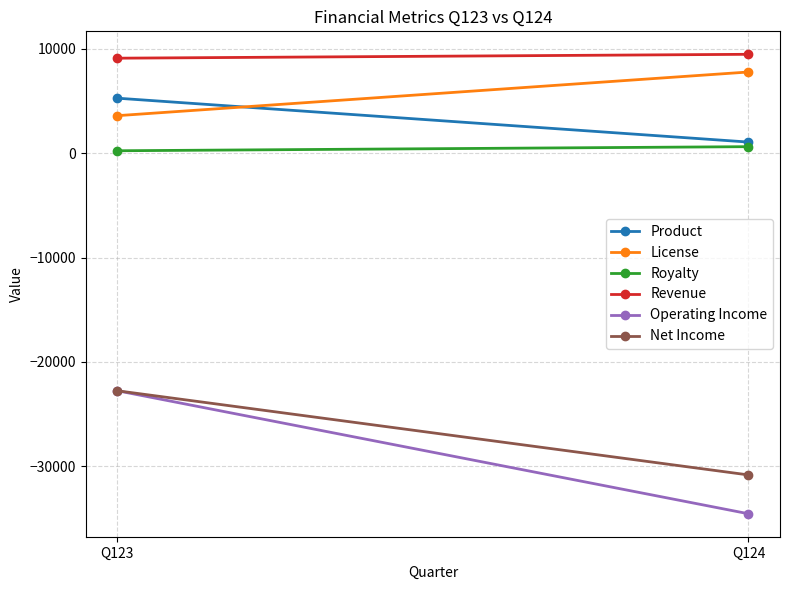

Which series has the largest range (max minus min)?

Operating Income